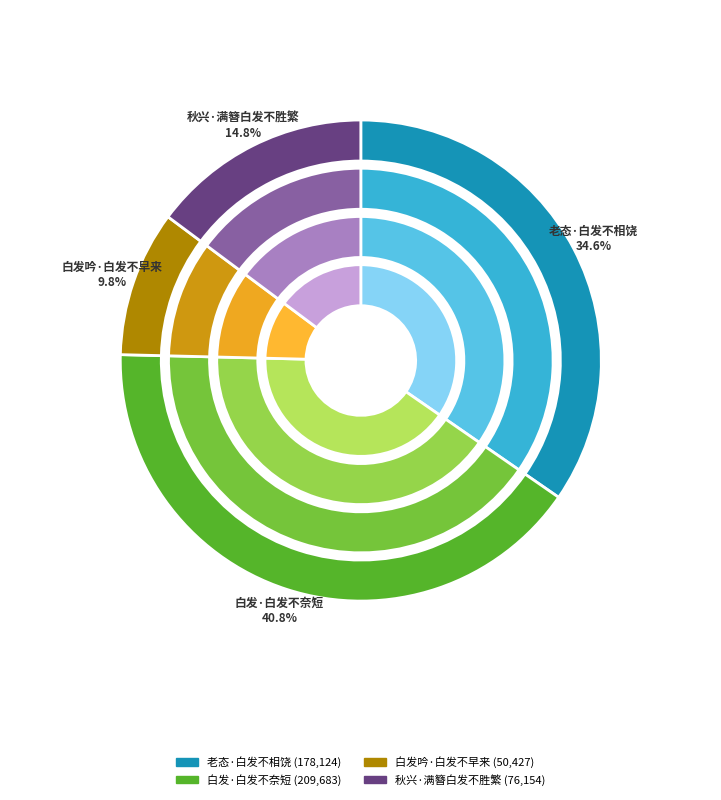

Count the number of slices in the pie.

4